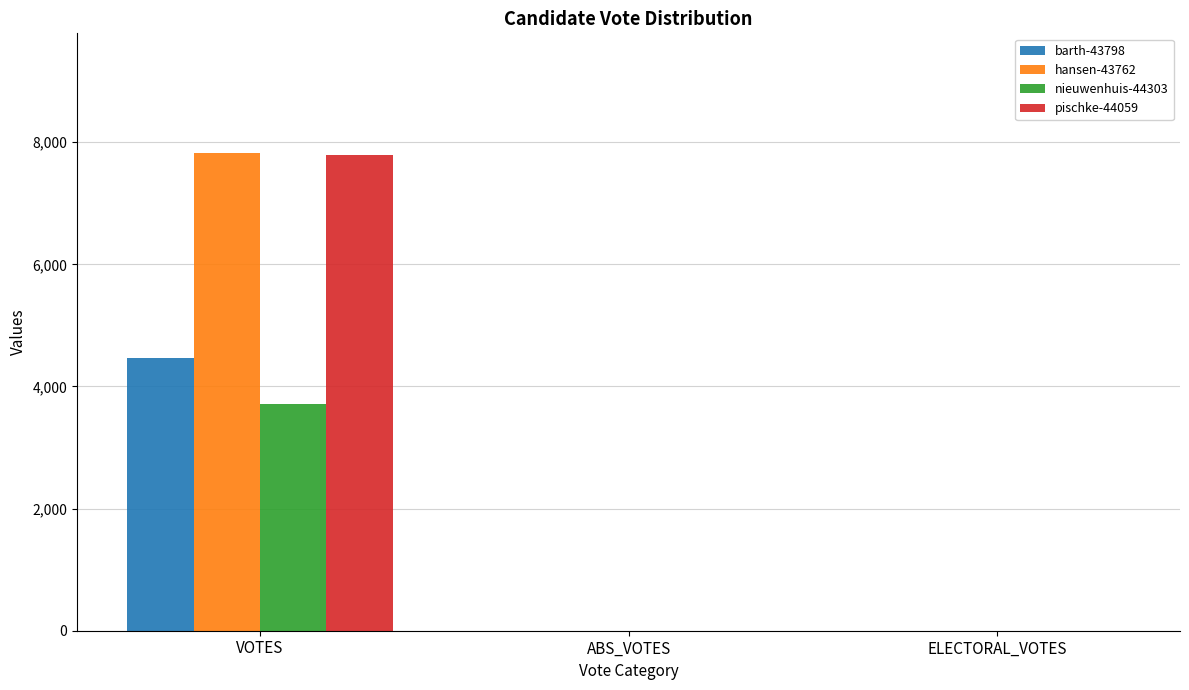

How many hansen-43762 values are between 0 and 7826?

3